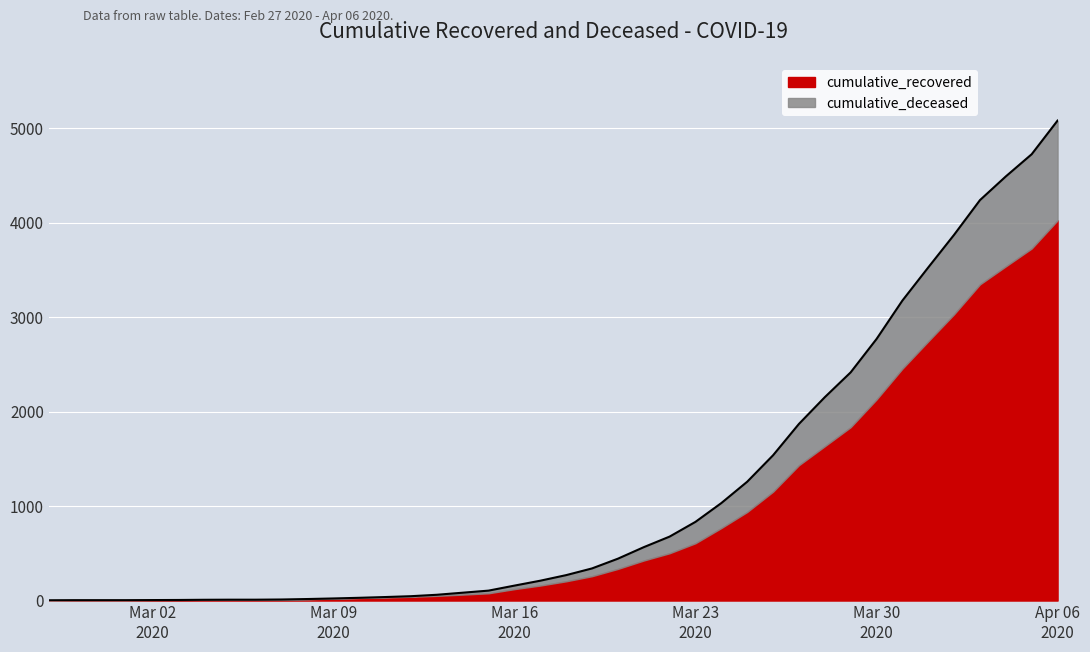

What is the value of the 35th point from the left?

3527